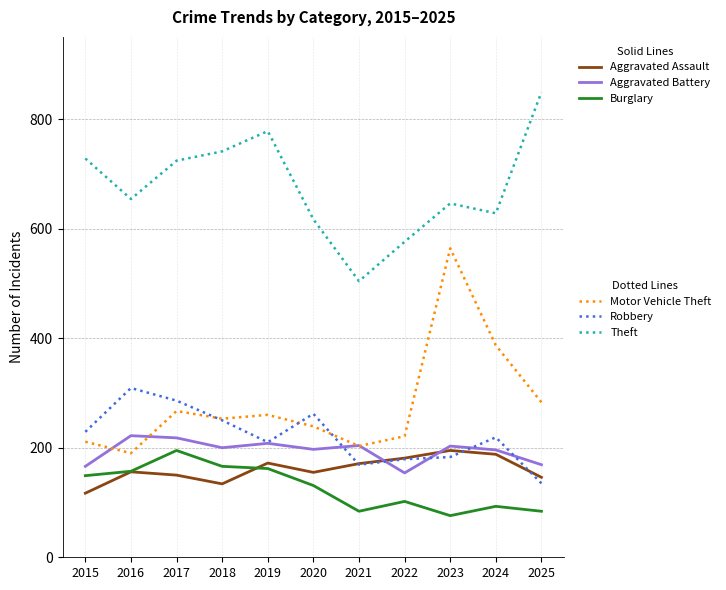

What is the minimum value shown in the chart?

76